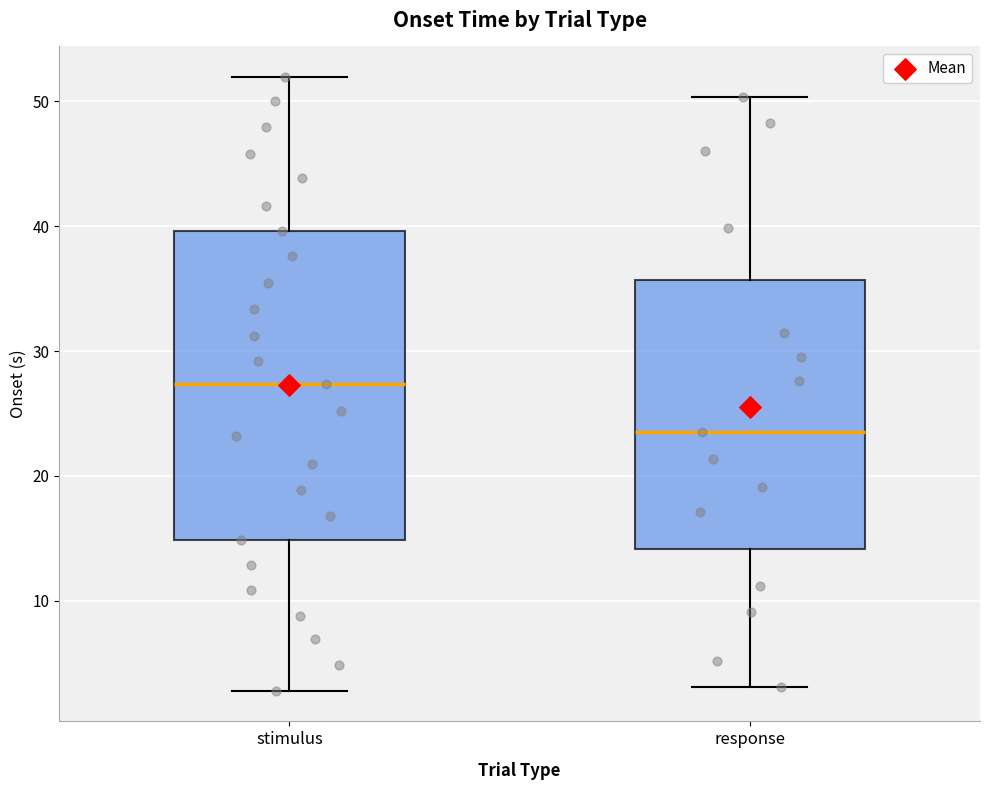

Reading left to right, transcribe this box plot: for each box, give where its median line is, the range the box spans, and where its two whiskers end, as read against the y-axis. The values are not printed on the chart, so give them approximately, as read against the axis.

stimulus: median 27, box 15 to 40, whiskers 3 to 52
response: median 23, box 14 to 36, whiskers 3 to 50